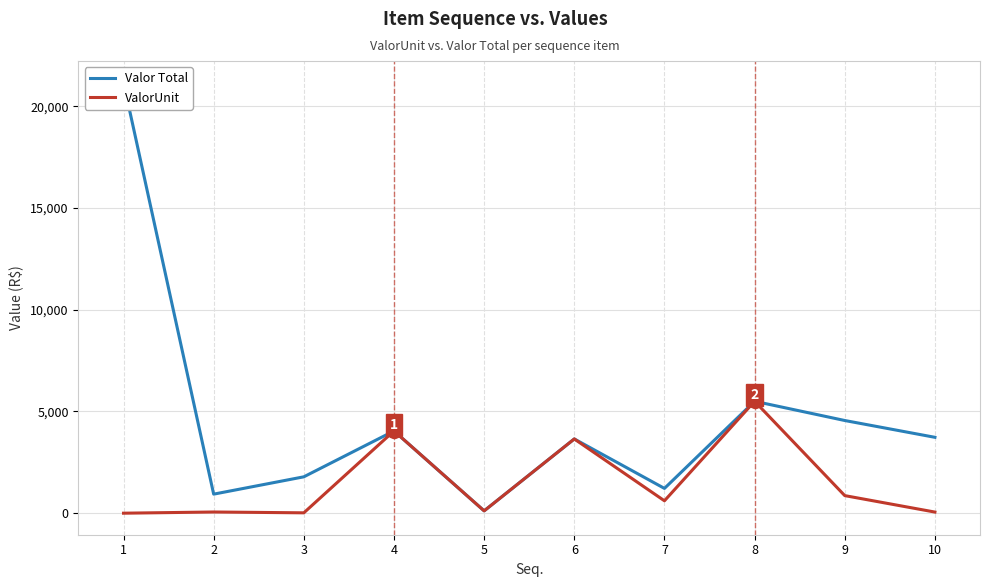

List the series in order of their overall mean, lowest first.

ValorUnit, Valor Total